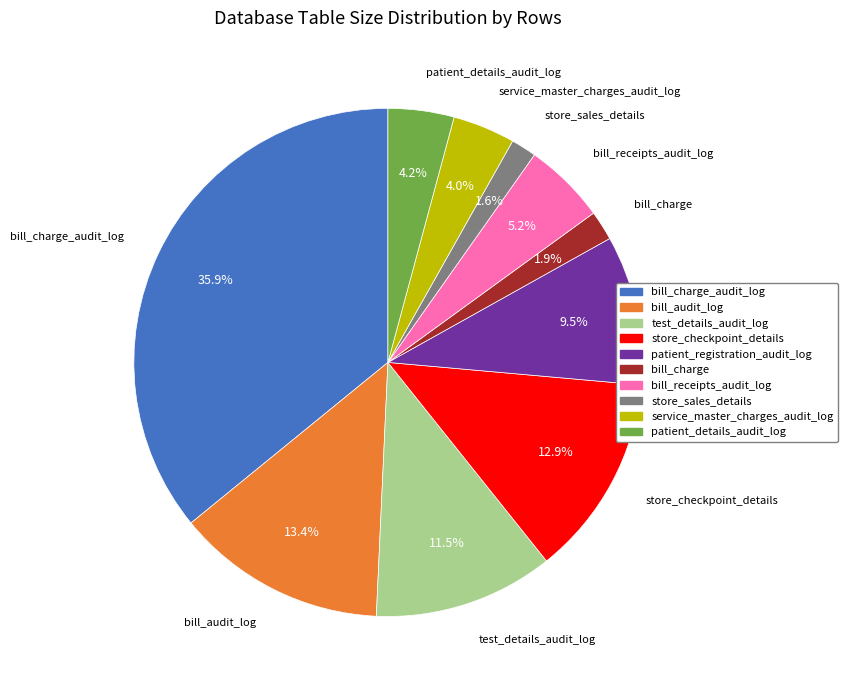

Is there a majority slice in this chart?

No